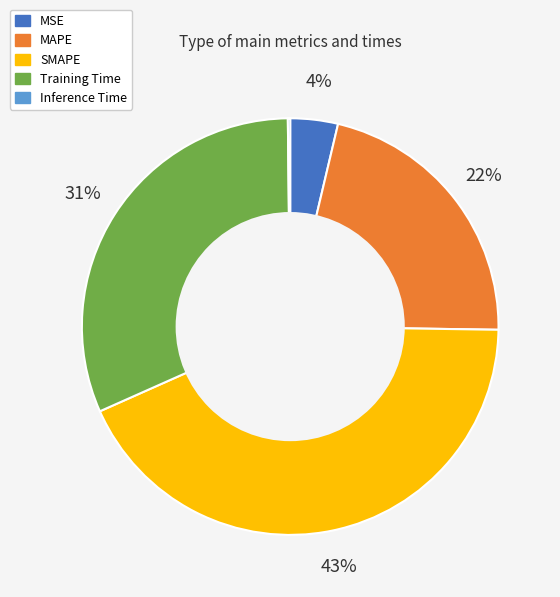

To the nearest percent, what is the difference between the largest and smallest slice percentages?

43%